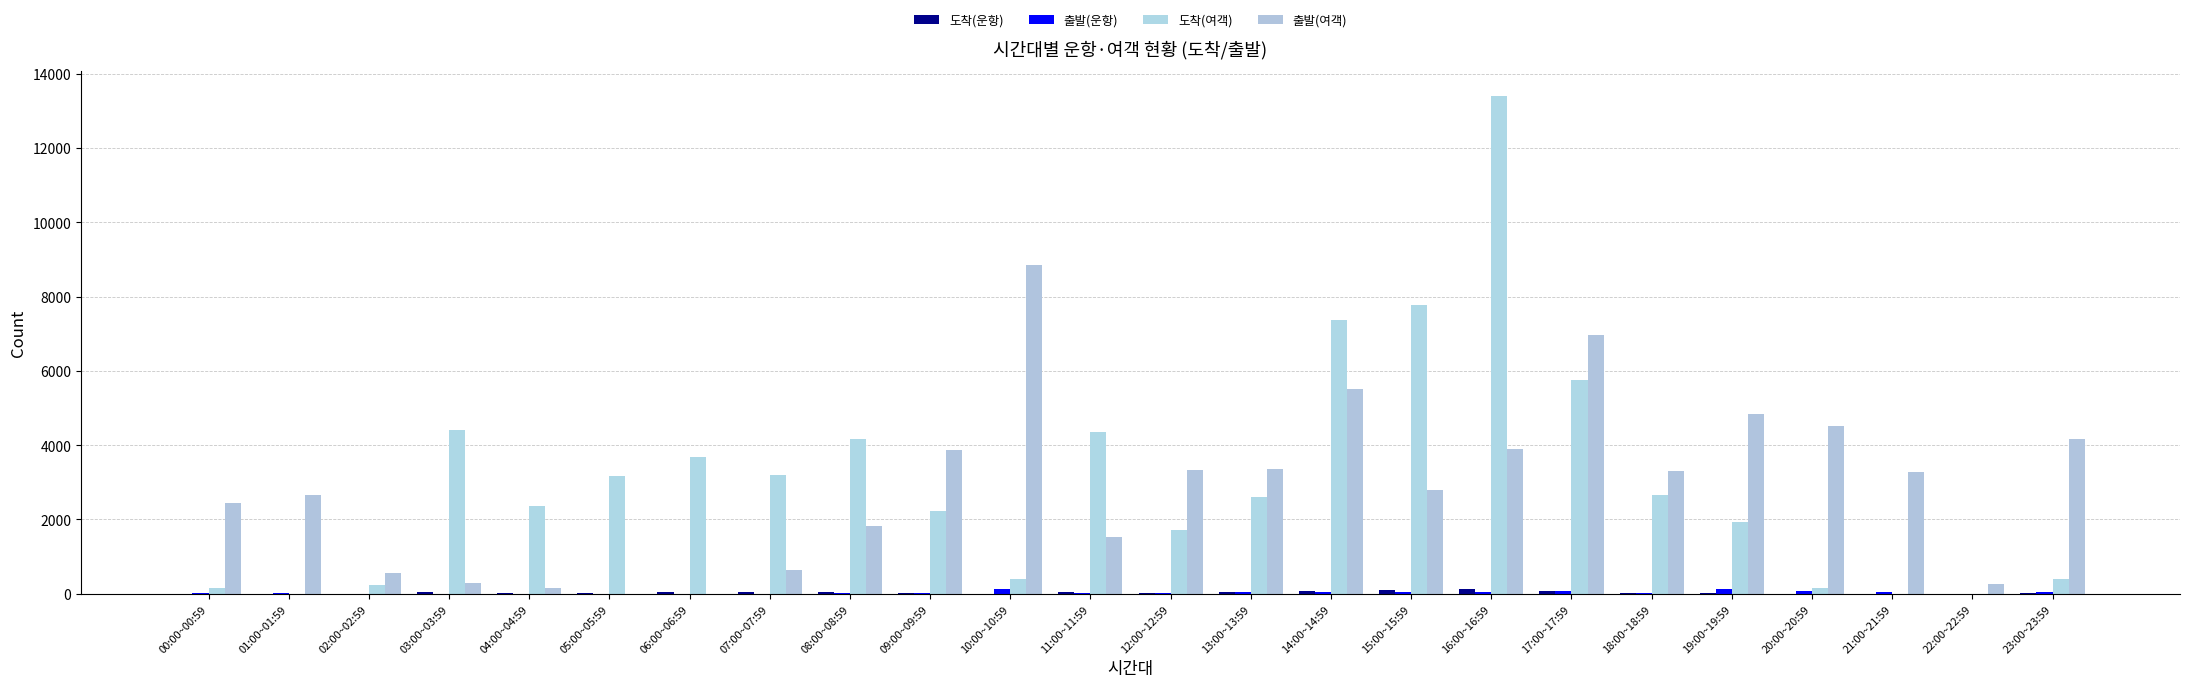

What is the average value of the 도착(운항) series?

36